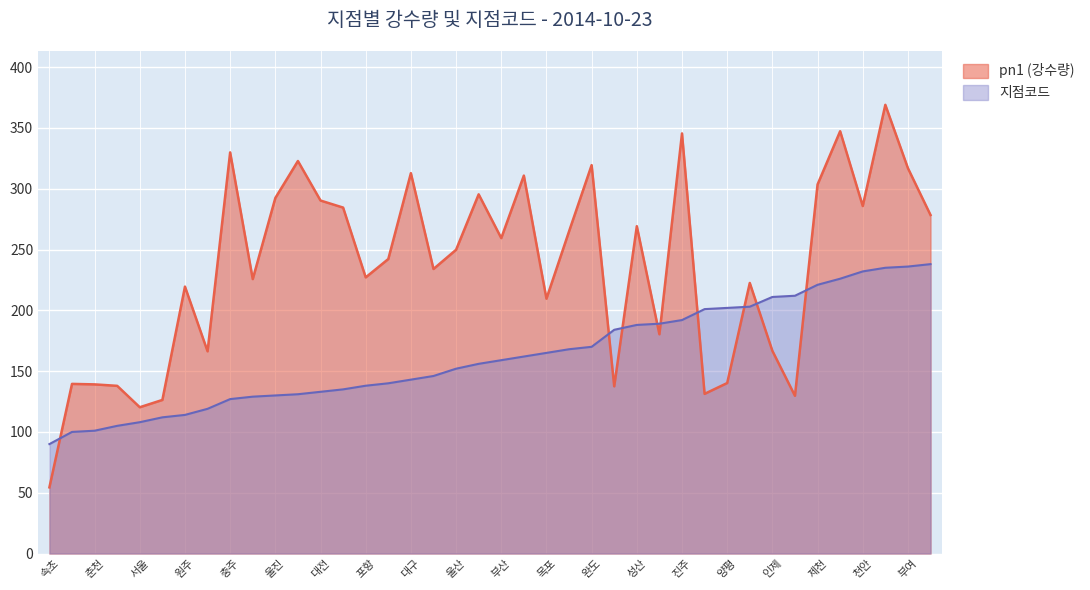

In pn1, how many points are higher than both neighbors (excluding endpoints)?

13